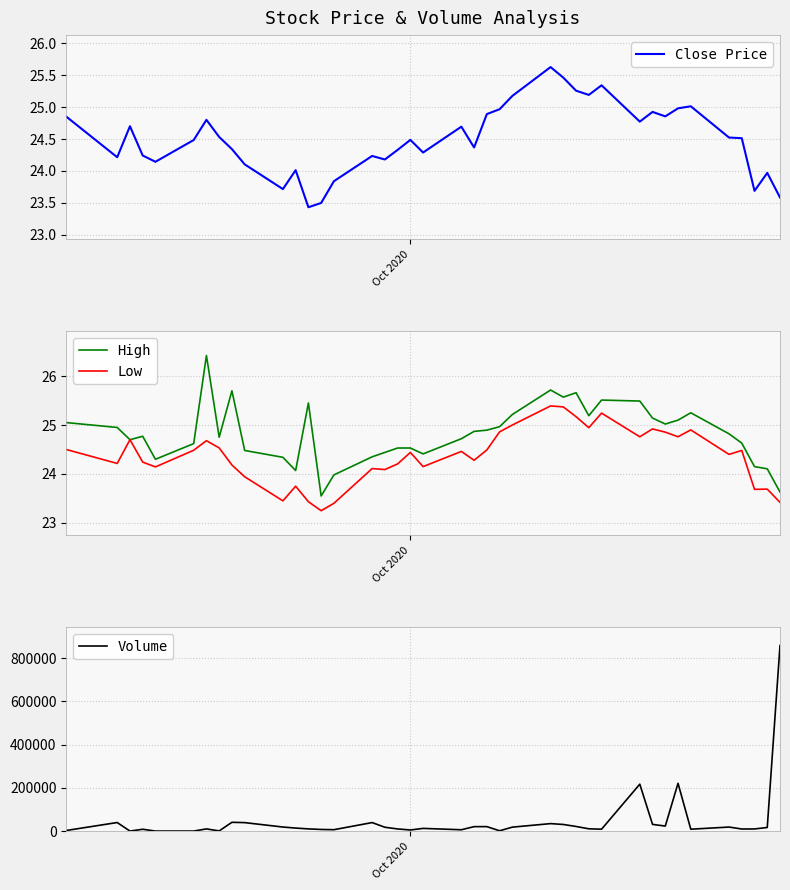

How many series are shown in this chart?

4